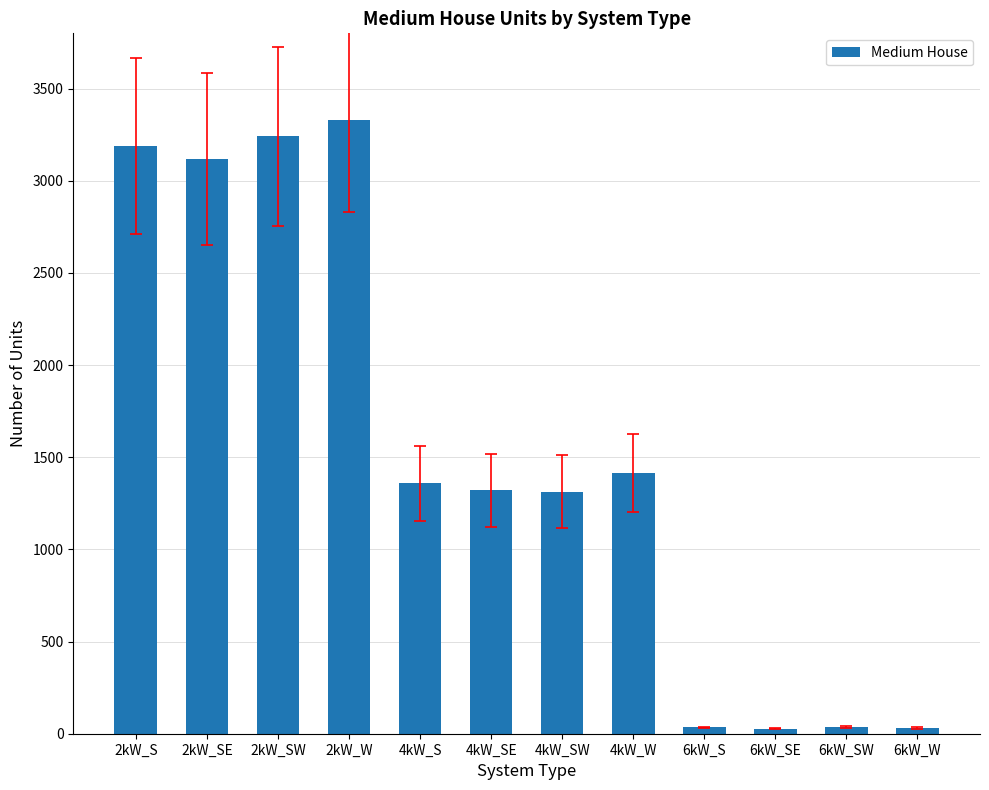

Approximately how many times larger is the value at 2kW_S compared to 4kW_SE?

2.4